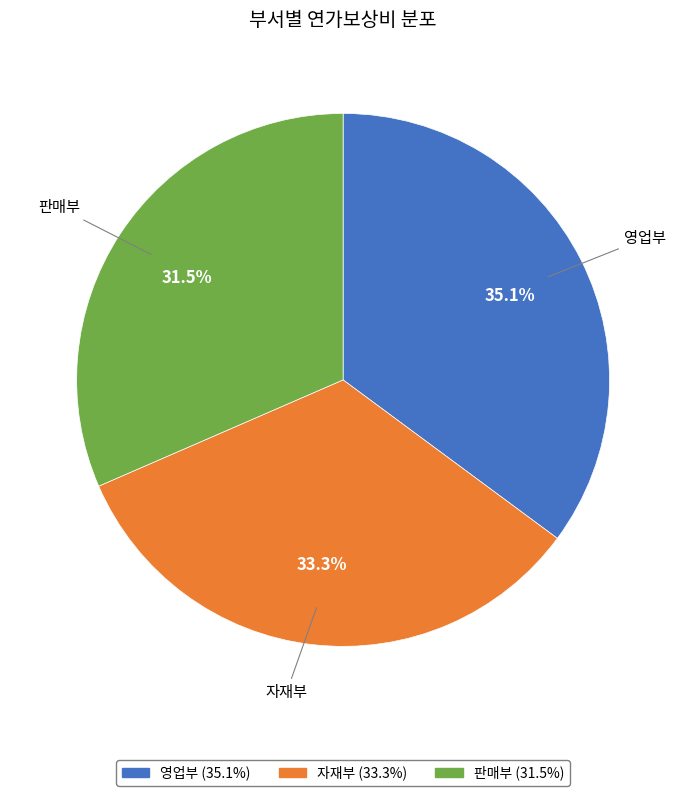

To the nearest percent, what is the difference between the 판매부 and 영업부 slice percentages?

4%